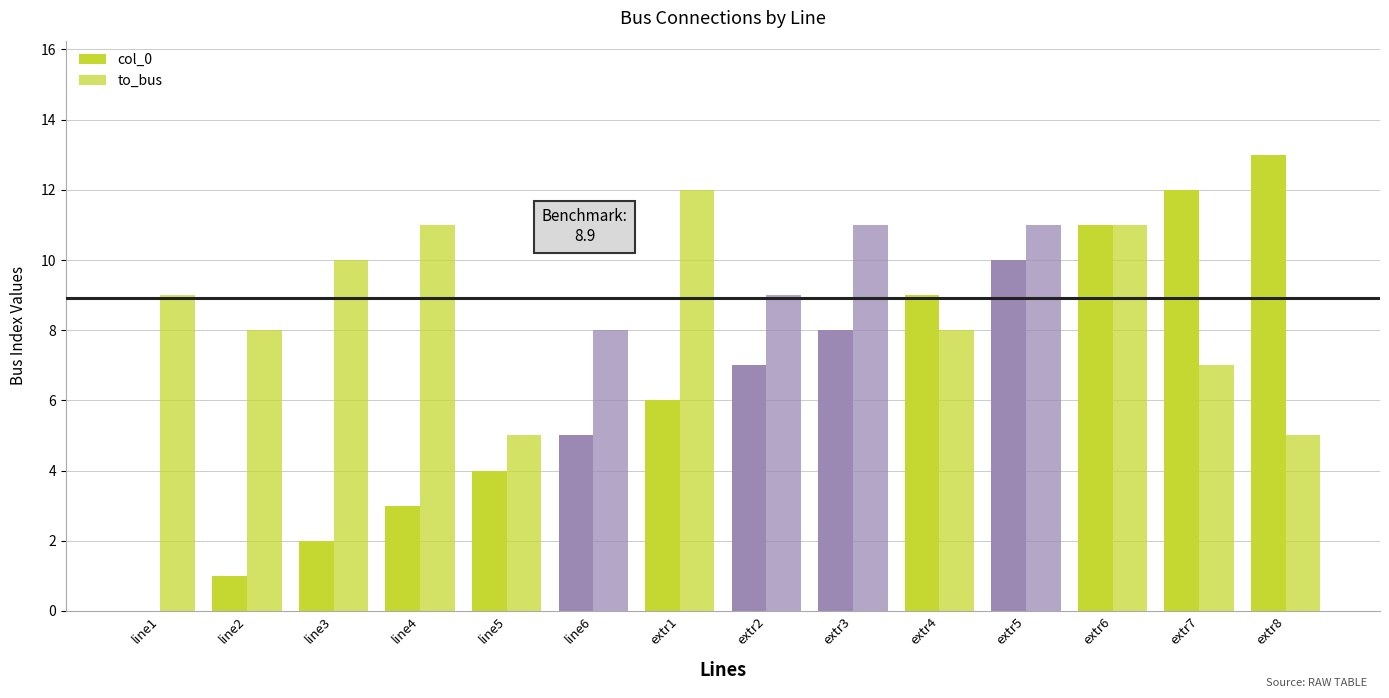

Are the bars grouped side by side (vs. stacked)?

Yes